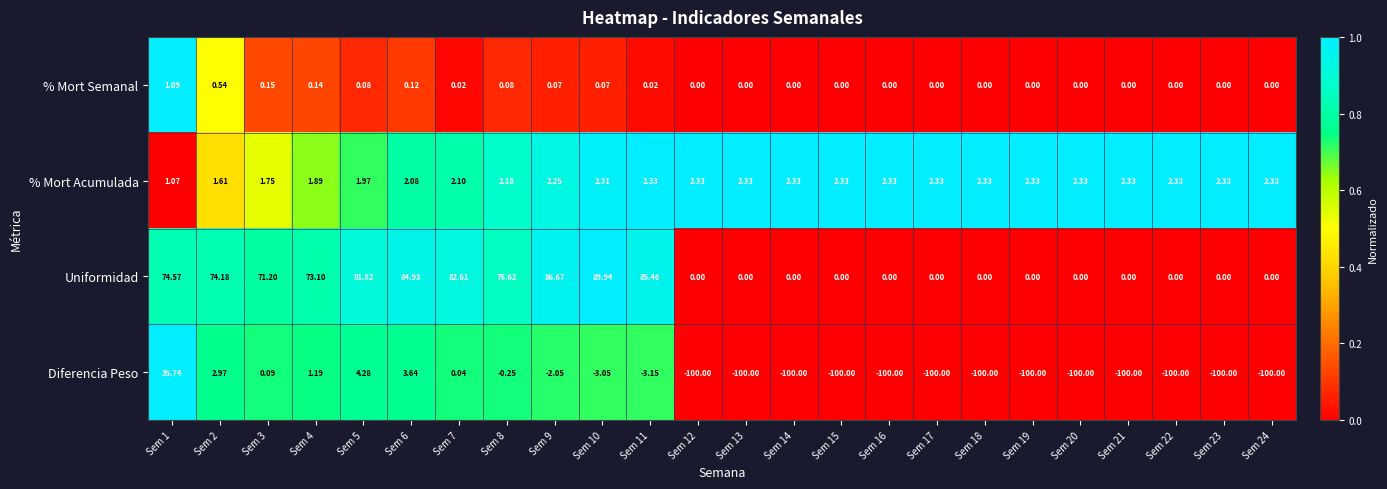

Rank the series by their maximum value, from lowest to highest.

% Mort Semanal, % Mort Acumulada, Diferencia Peso, Uniformidad